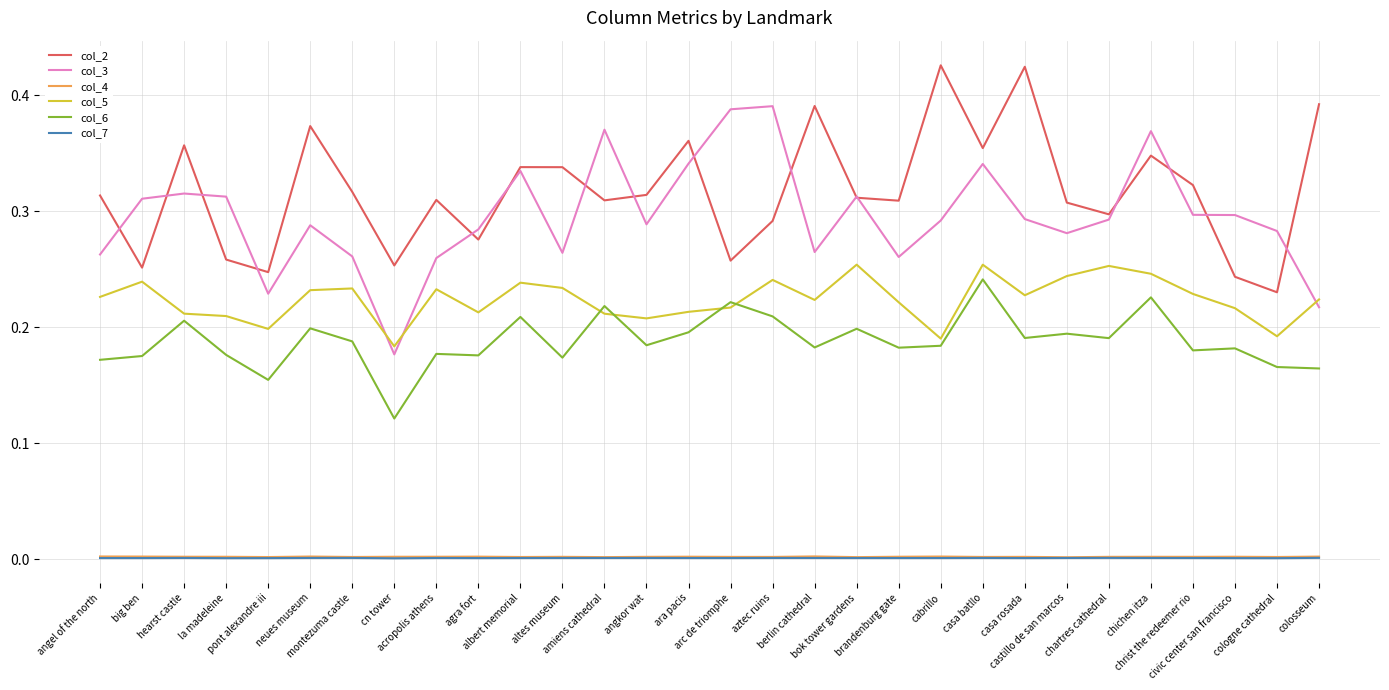

True or false: col_4 and col_3 intersect in this chart.

False